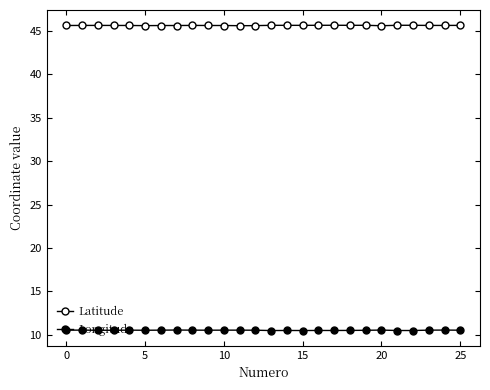

How many lines are shown in the chart?

2